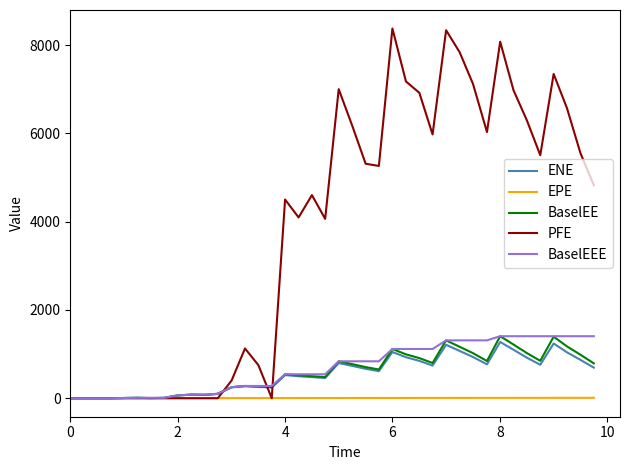

Which series has the largest range (max minus min)?

PFE